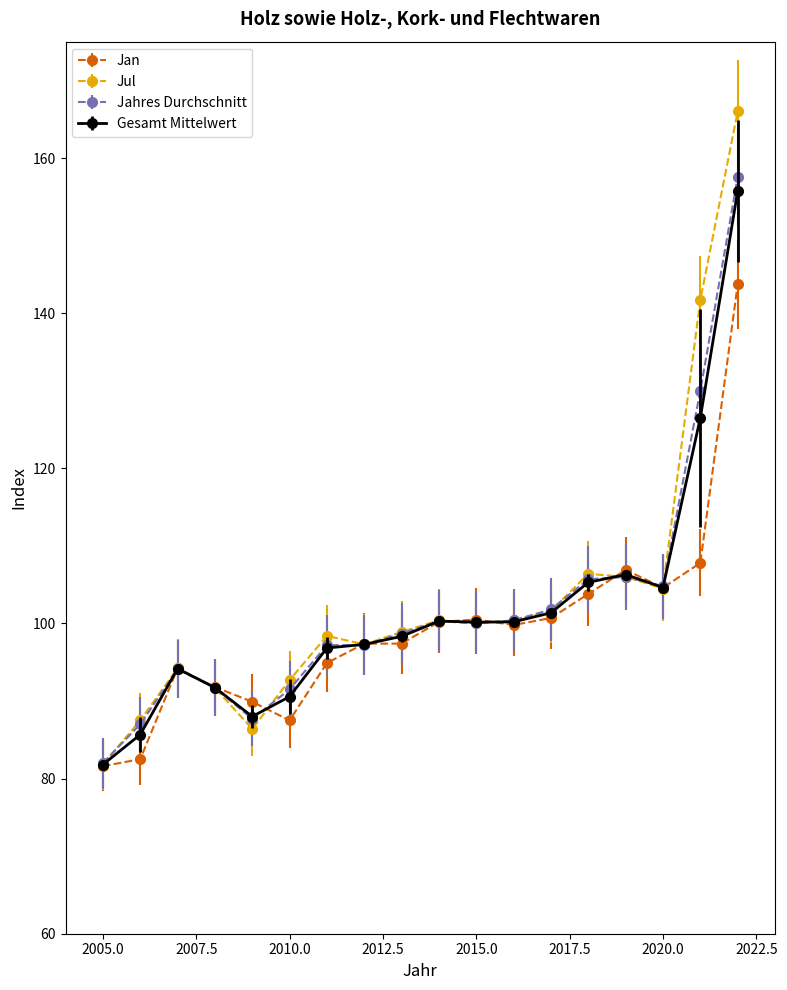

What is the lowest value of the Jahres Durchschnitt series?

82.0